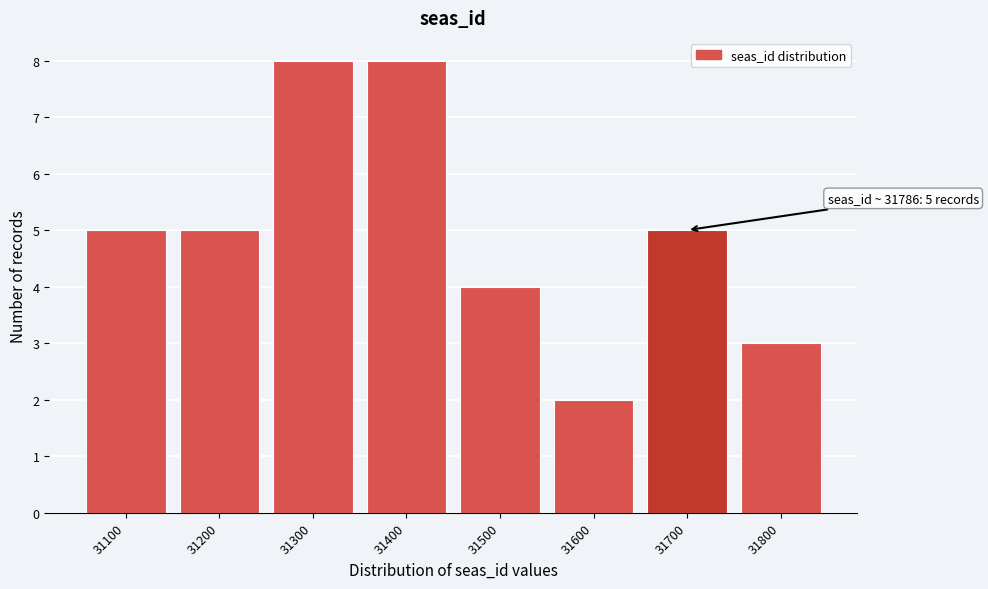

Reading right to left, transcribe all the data shown in this chart.

3	5	2	4	8	8	5	5